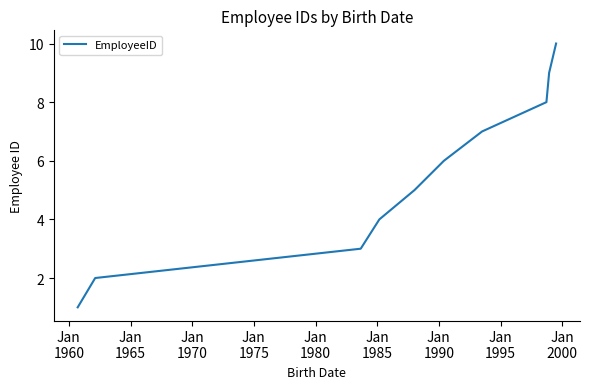

Does the chart have visible grid lines?

No